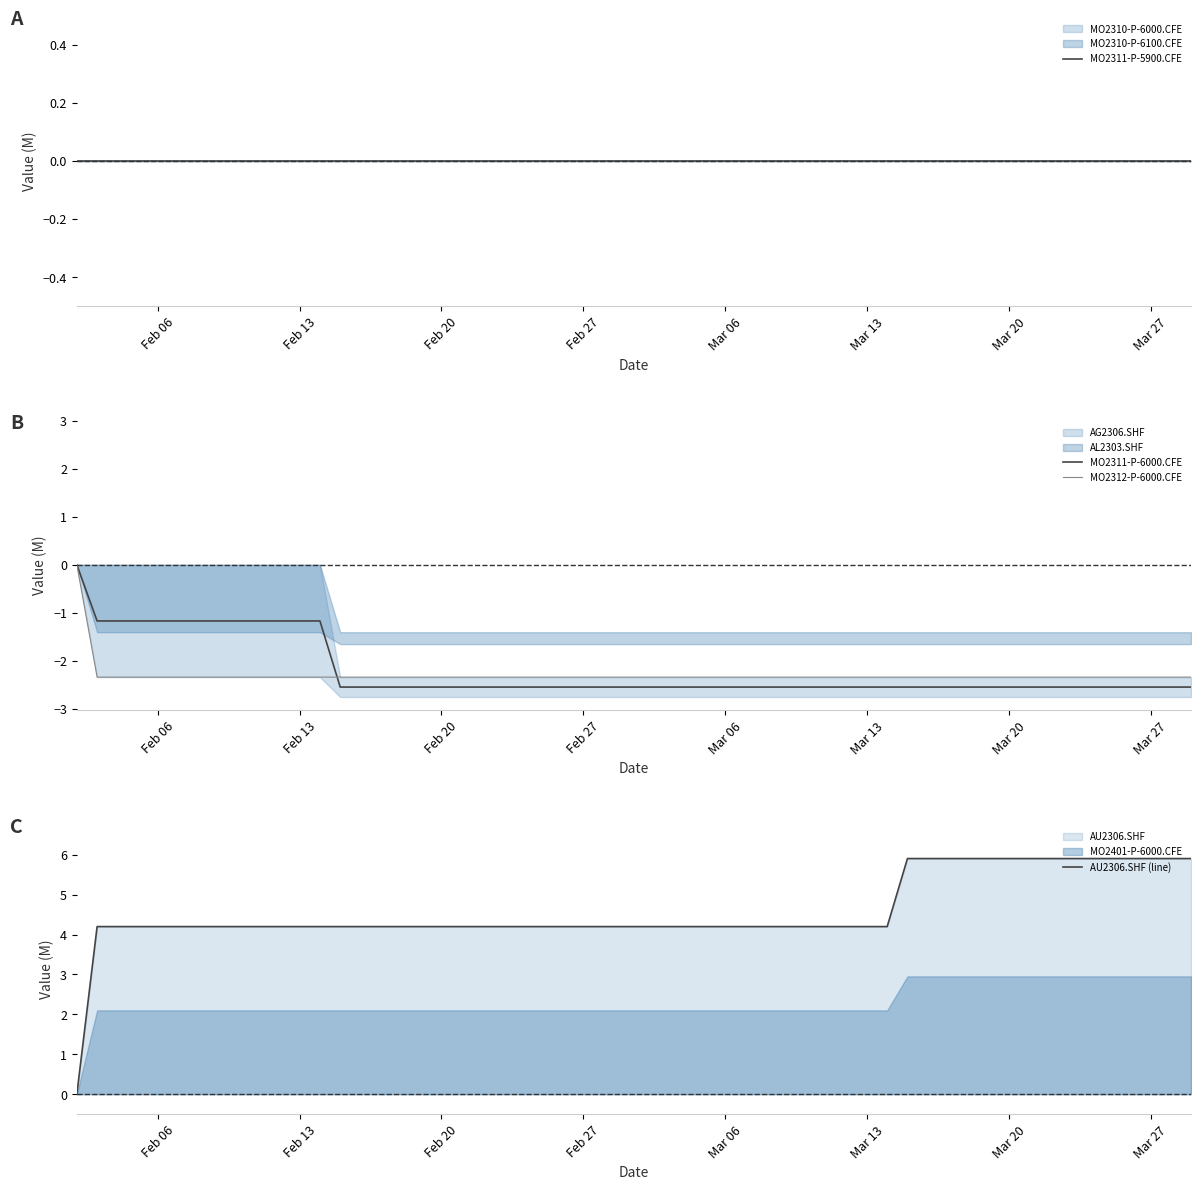

The AU2306.SHF (line) series shows 4.2 at Mar 13. True or false?

True